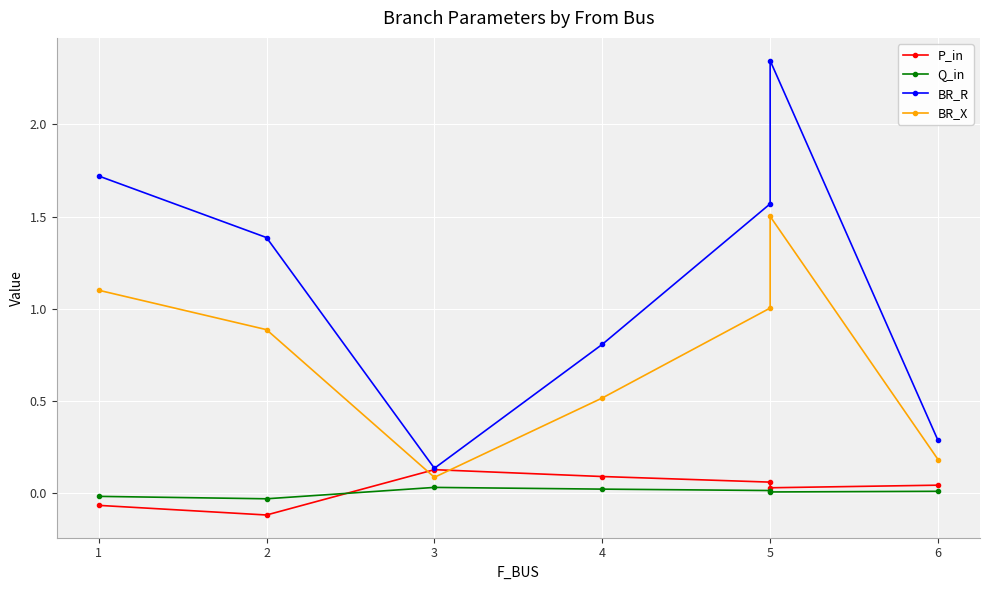

How many negative values does the Q_in series have?

2